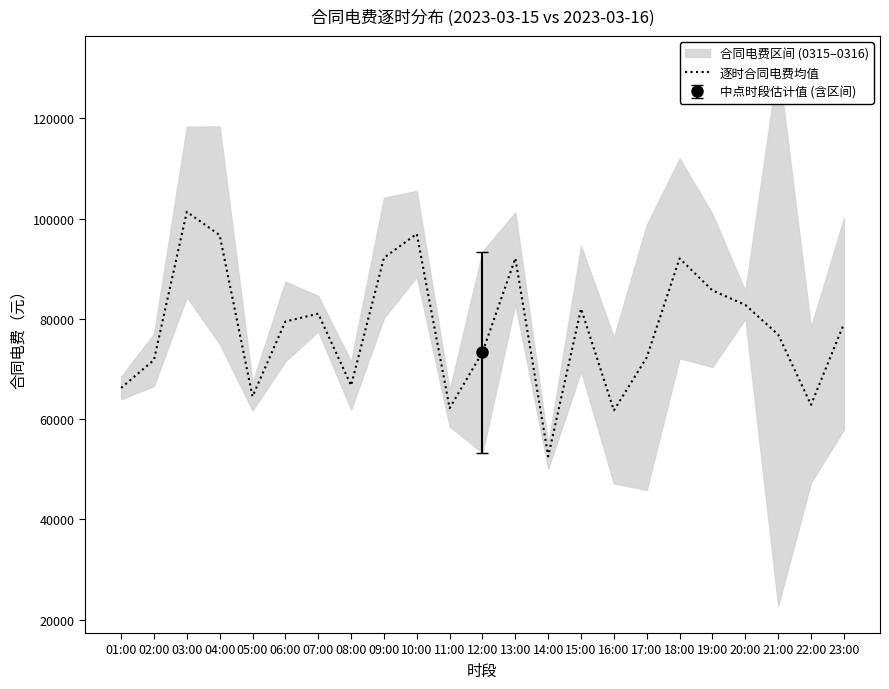

List the labels in order of value, smallest first.

14:00, 16:00, 11:00, 22:00, 05:00, 01:00, 08:00, 02:00, 17:00, 12:00, 21:00, 23:00, 06:00, 07:00, 15:00, 20:00, 19:00, 18:00, 13:00, 09:00, 04:00, 10:00, 03:00